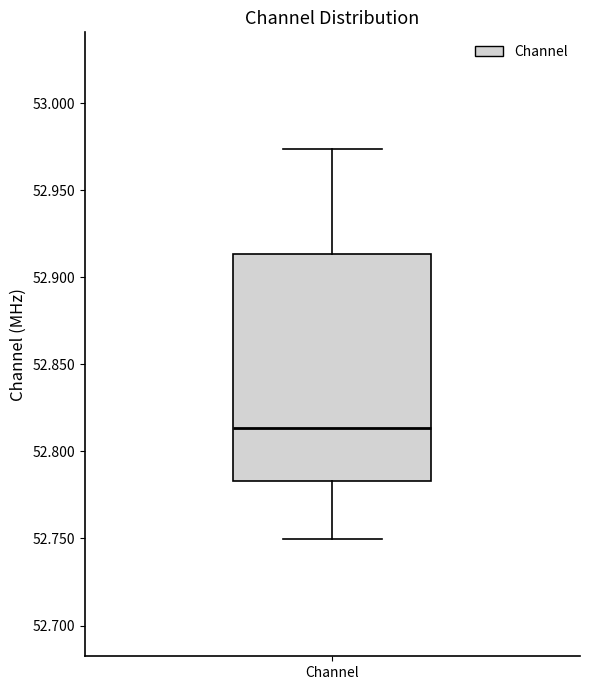

Where does the lower whisker of the box for Channel end on the y-axis? The values are not printed on the chart, so give them approximately, as read against the axis.

52.750